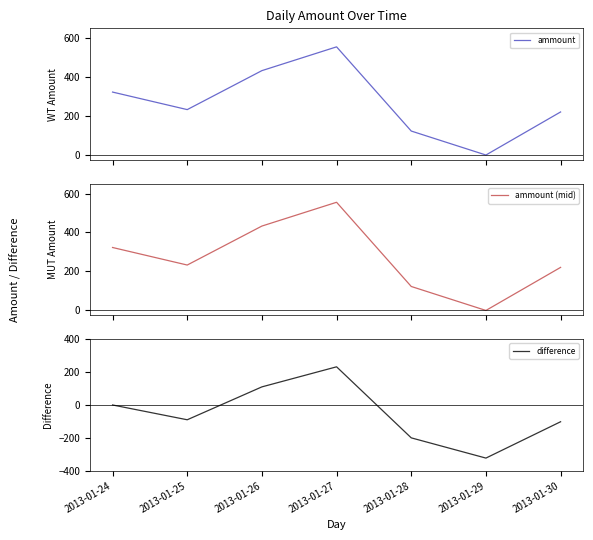

List the labels in order of difference value, smallest first.

2013-01-29, 2013-01-28, 2013-01-30, 2013-01-25, 2013-01-24, 2013-01-26, 2013-01-27